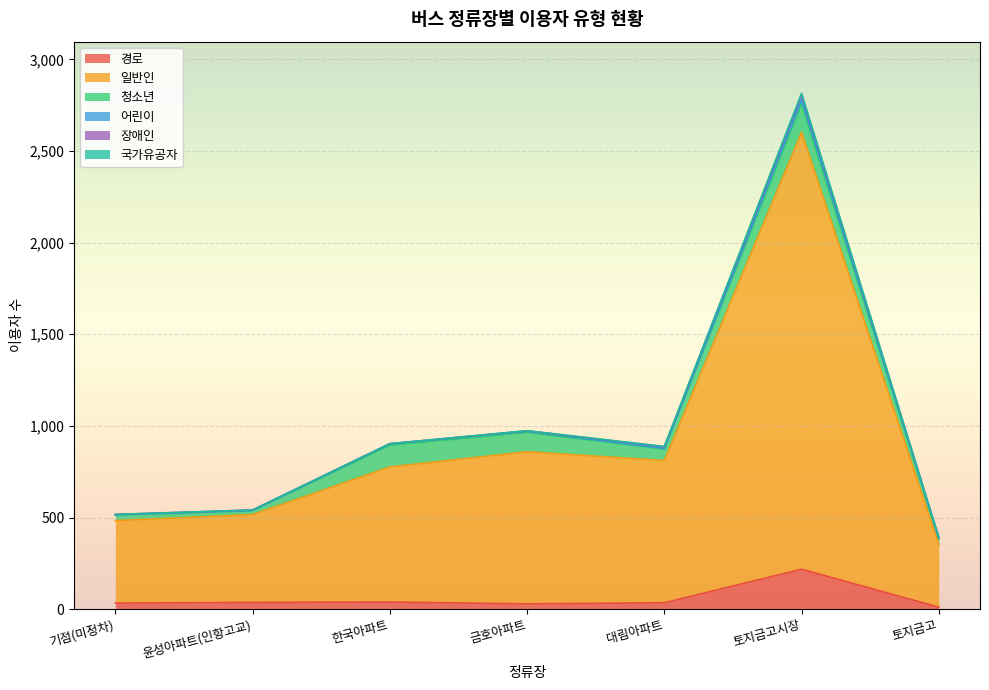

How many values in the 경로 series exceed 35?

3